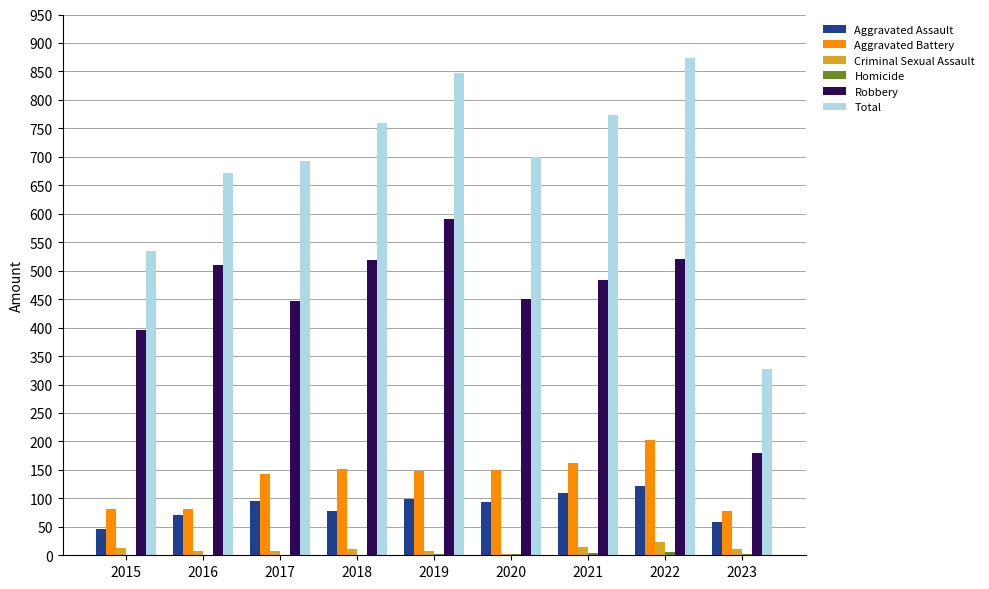

Is the value of Aggravated Assault at 2018 greater than the value of Total at 2017?

No